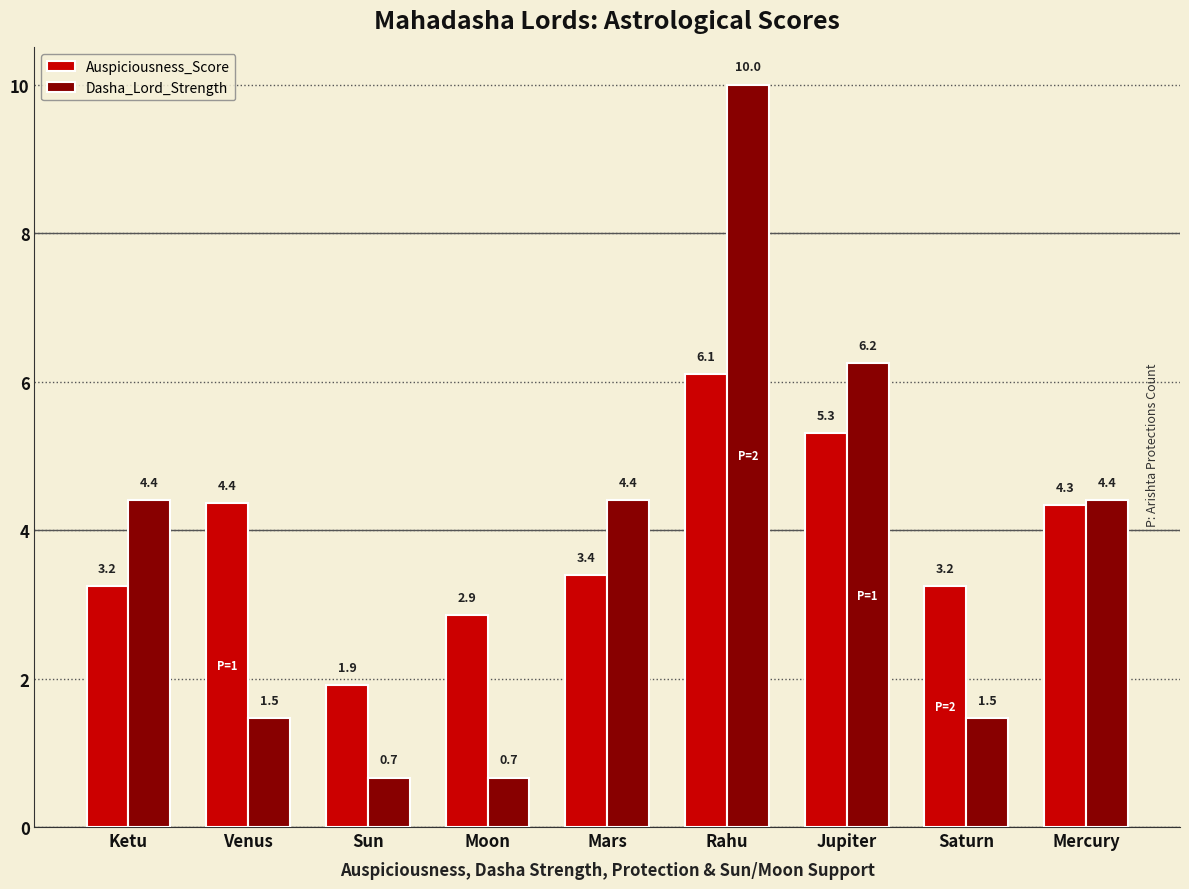

At how many categories does at least one series exceed 2?

8